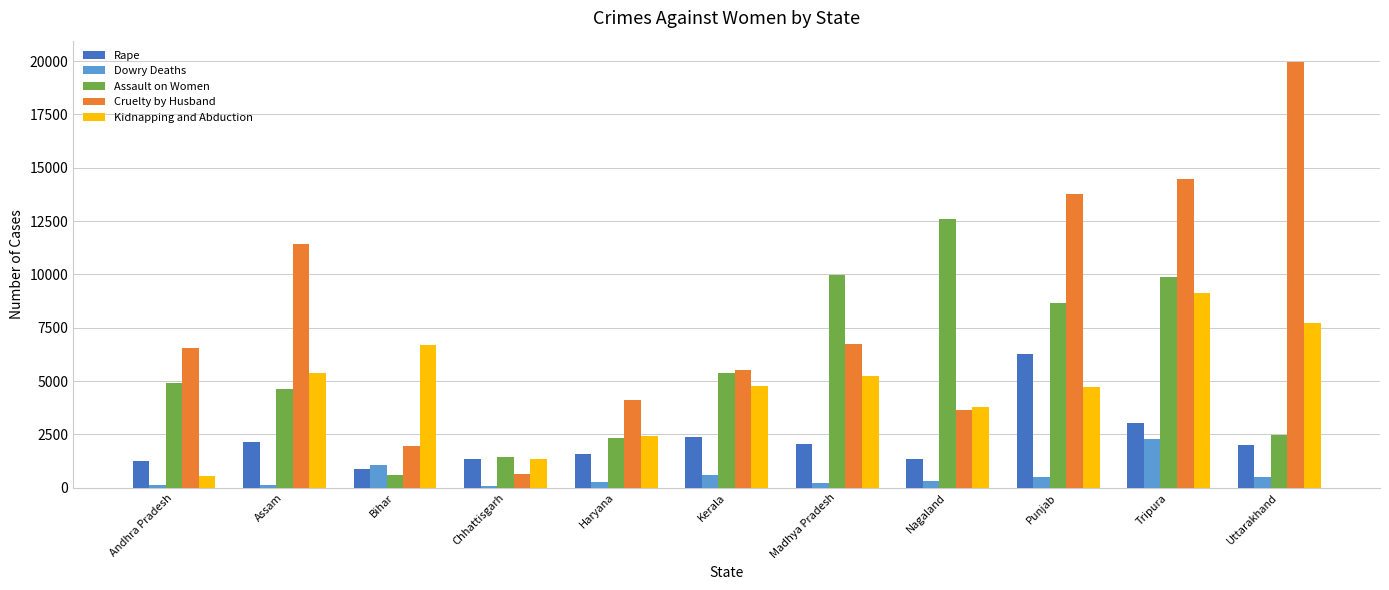

What is the average value of the Assault on Women series?

5716